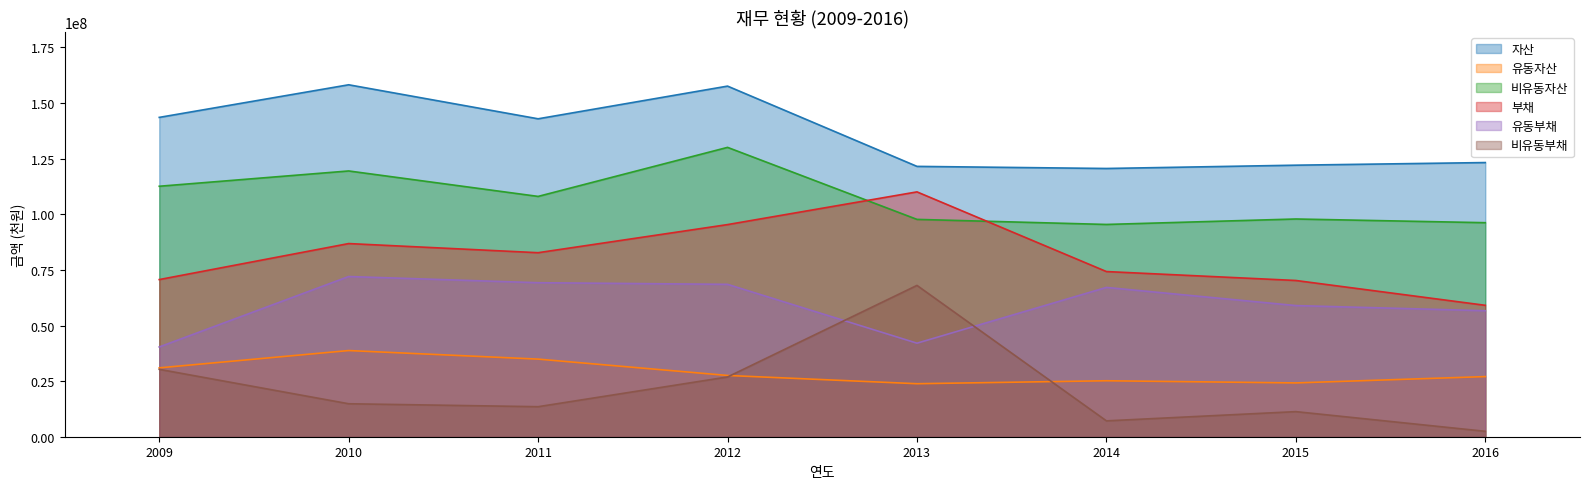

How many values in the 유동자산 series exceed 27542764?

3